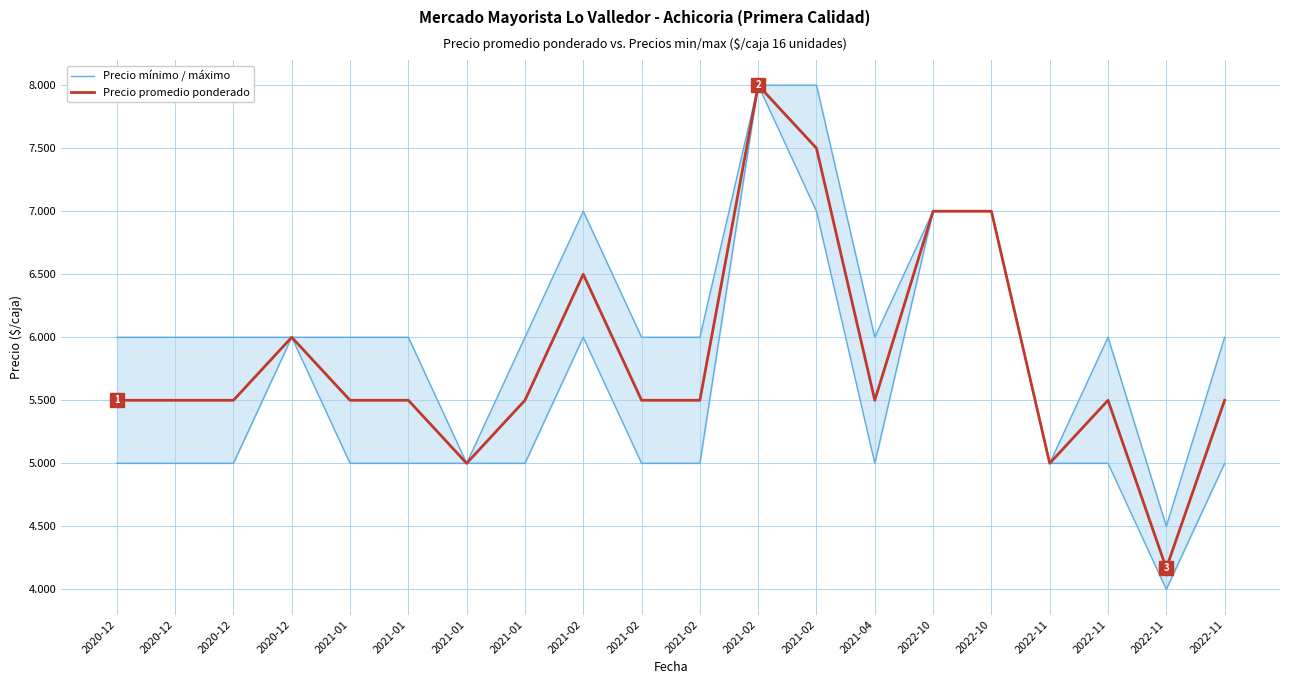

Reading right to left, list all the values displayed in this chart.

Precio mínimo / máximo: 2022-11=5000	2022-11=4000	2022-11=5000	2022-11=5000	2022-10=7000	2022-10=7000	2021-04=5000	2021-02=7000	2021-02=8000	2021-02=5000	2021-02=5000	2021-02=6000	2021-01=5000	2021-01=5000	2021-01=5000	2021-01=5000	2020-12=6000	2020-12=5000	2020-12=5000	2020-12=5000
Precio promedio ponderado: 2022-11=5500	2022-11=4167	2022-11=5500	2022-11=5000	2022-10=7000	2022-10=7000	2021-04=5500	2021-02=7500	2021-02=8000	2021-02=5500	2021-02=5500	2021-02=6500	2021-01=5500	2021-01=5000	2021-01=5500	2021-01=5500	2020-12=6000	2020-12=5500	2020-12=5500	2020-12=5500